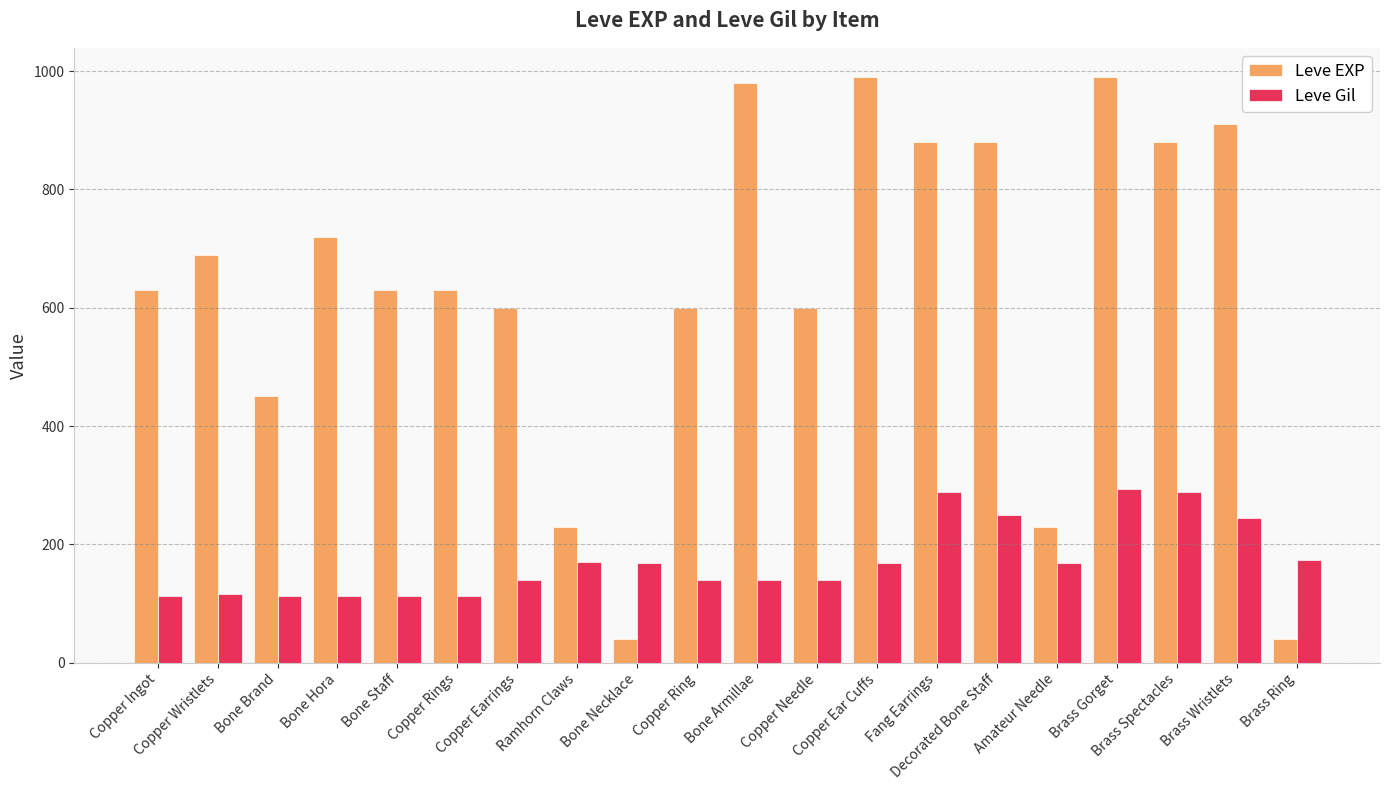

Which series has the widest spread of values?

Leve EXP